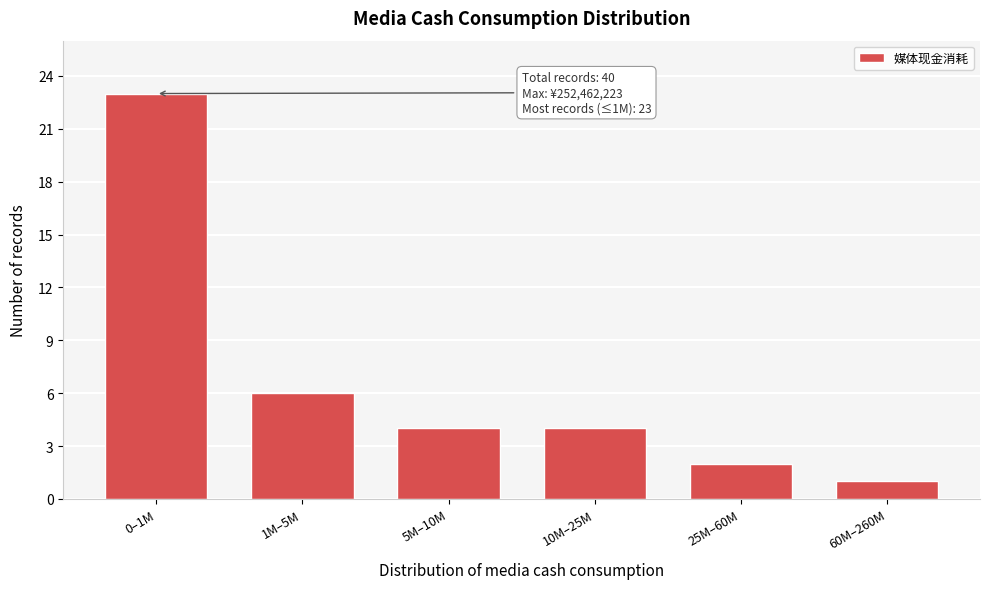

Reading left to right, what are all the values shown in this chart?

23	6	4	4	2	1